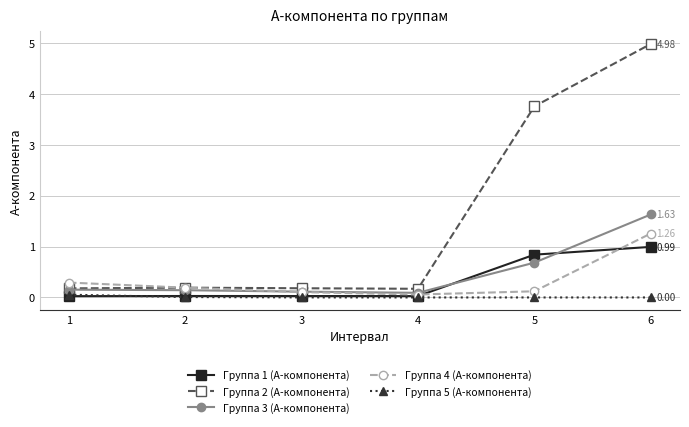

In Группа 2 (A-компонента), how many points are higher than both neighbors (excluding endpoints)?

1